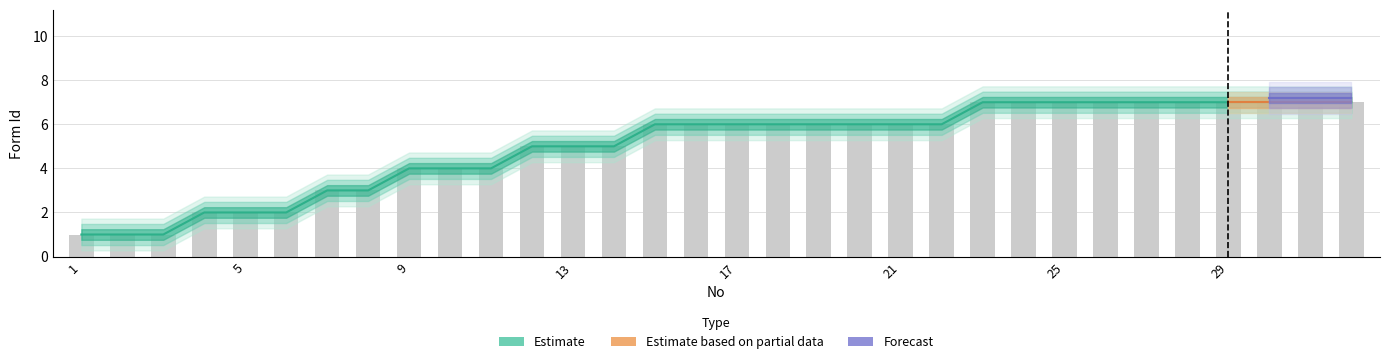

The chart shows a value of 8 at 17. True or false?

False